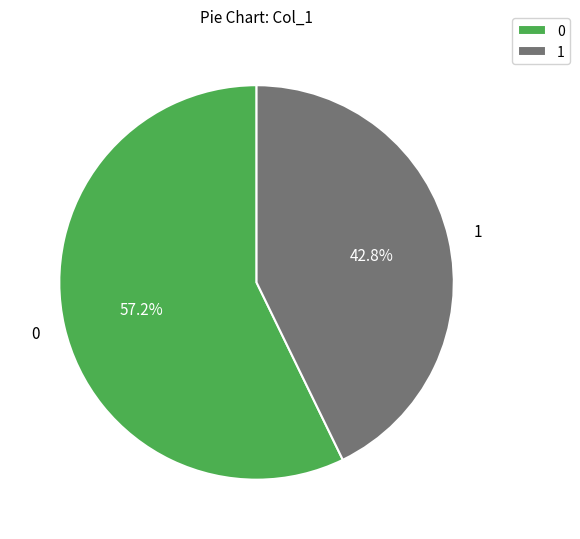

To the nearest percent, what is the difference between the largest and smallest slice percentages?

14%